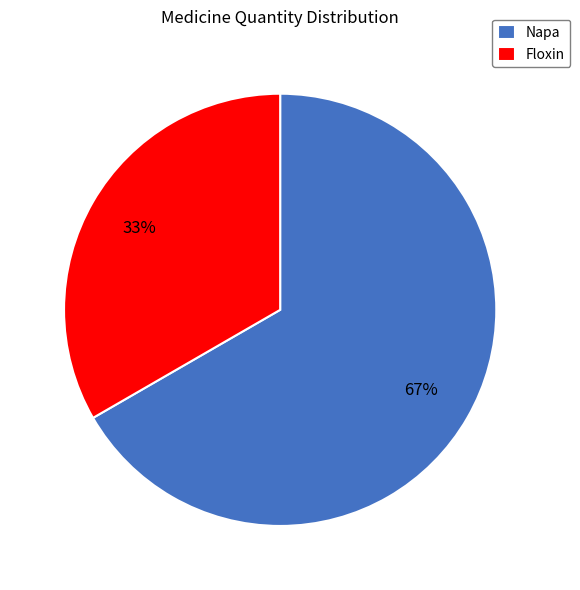

Count the number of slices in the pie.

2